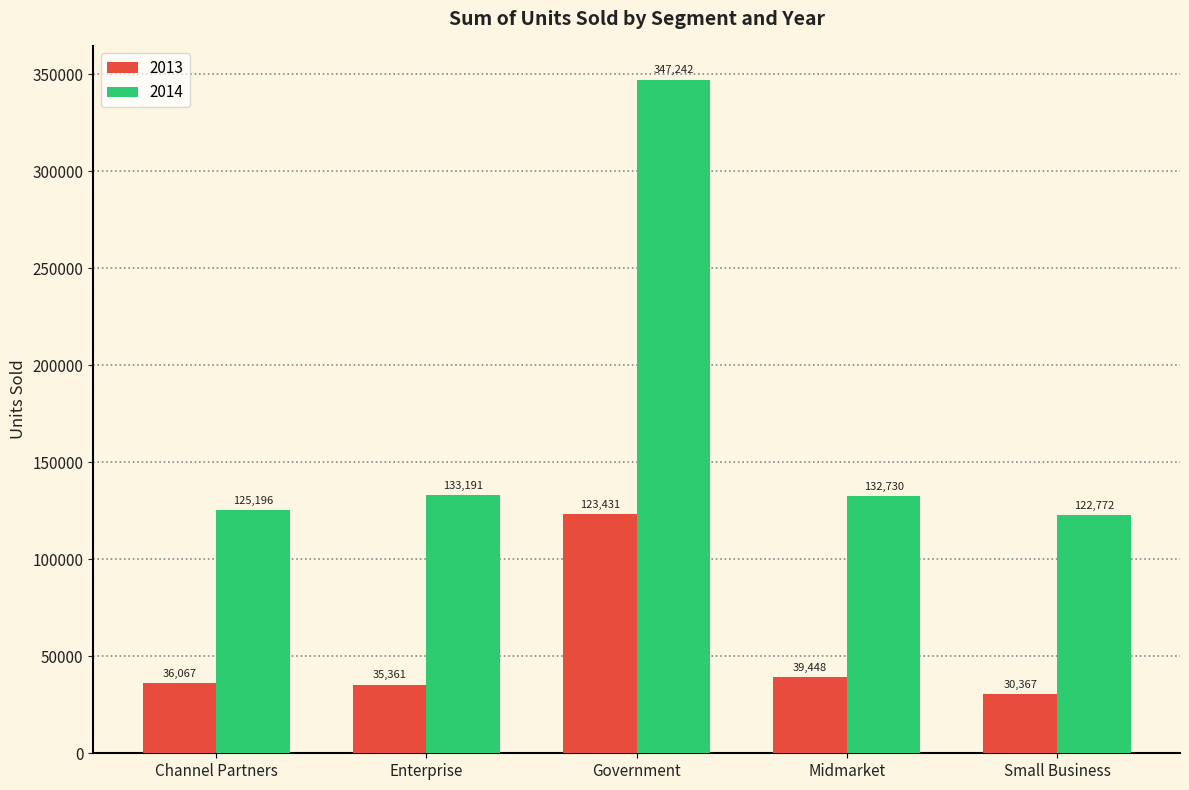

Which series has the largest range (max minus min)?

2014